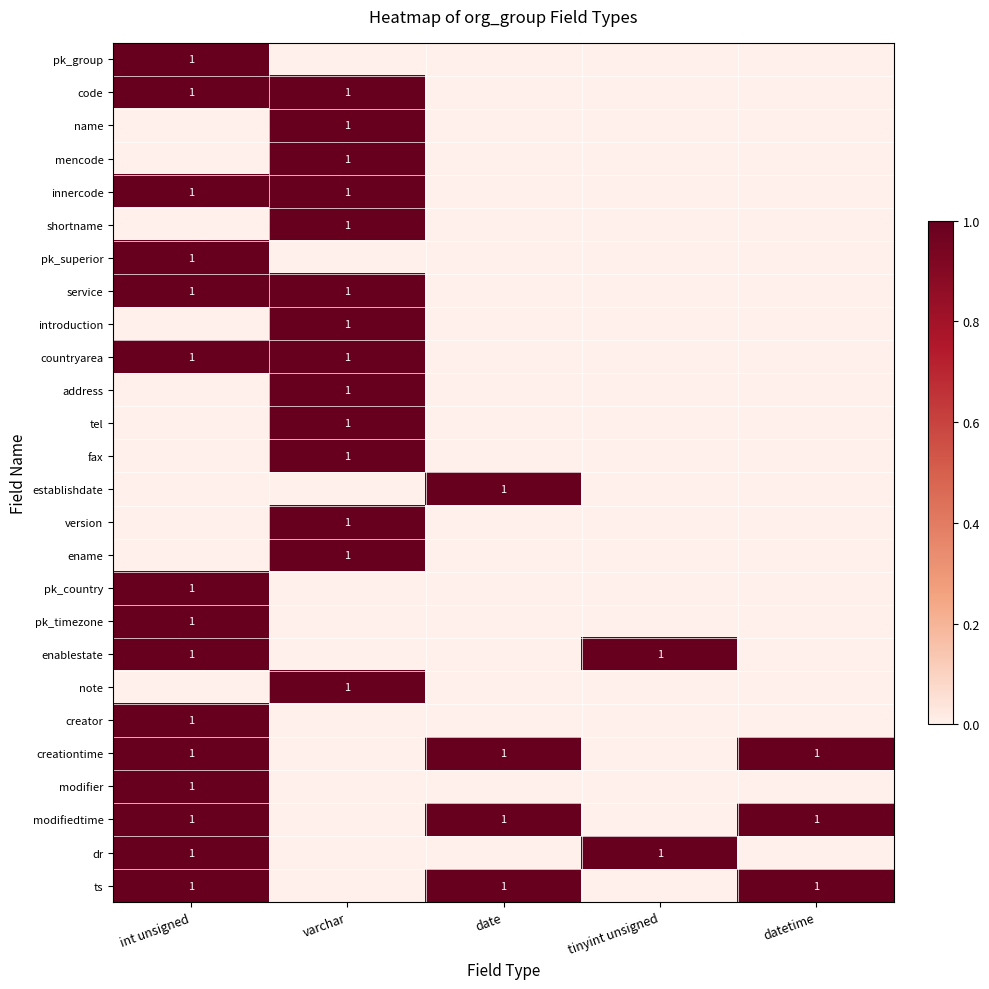

At how many categories does at least one series exceed 0?

5